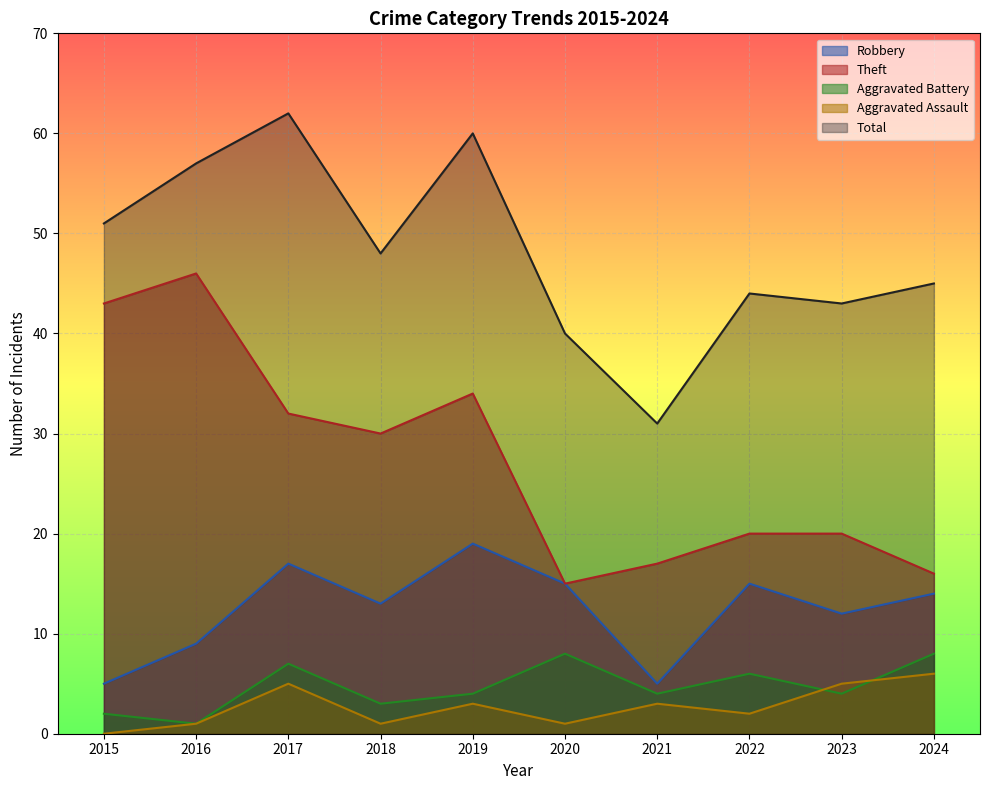

In Theft, how many points are higher than both neighbors (excluding endpoints)?

2